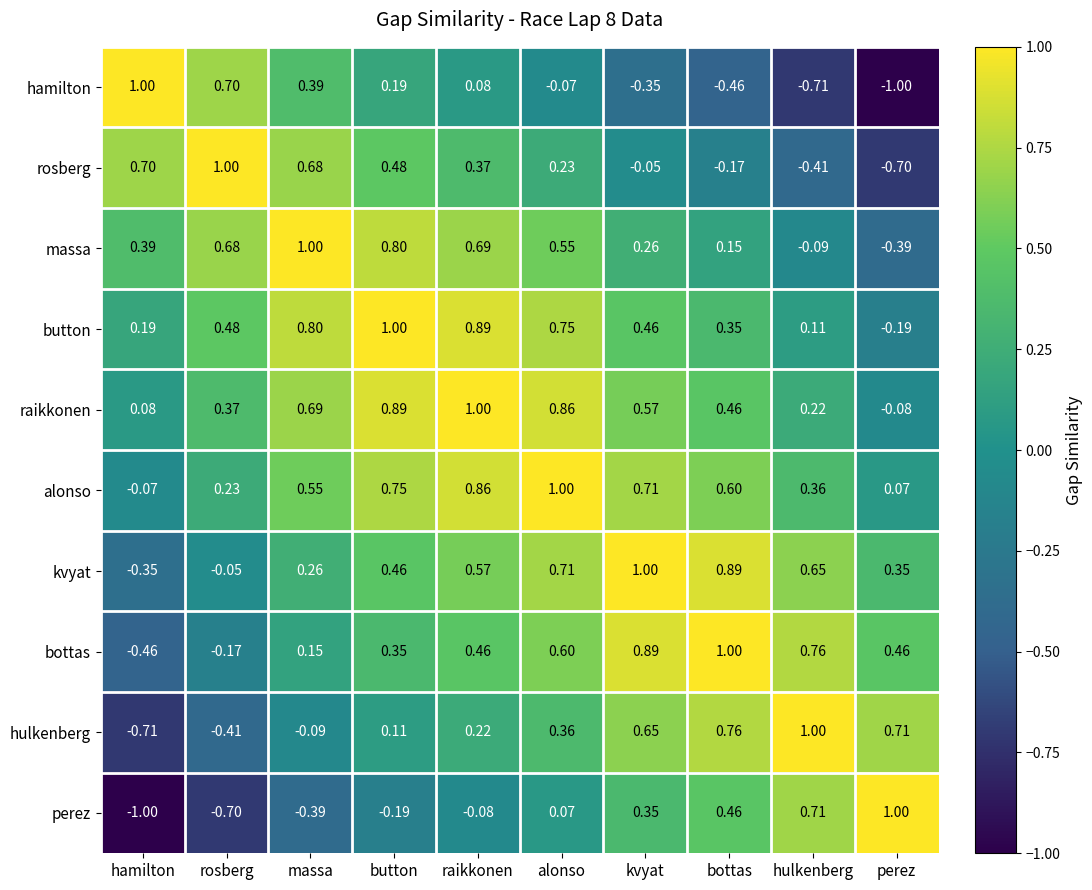

Is the value of raikkonen at hamilton greater than the value of kvyat at button?

No